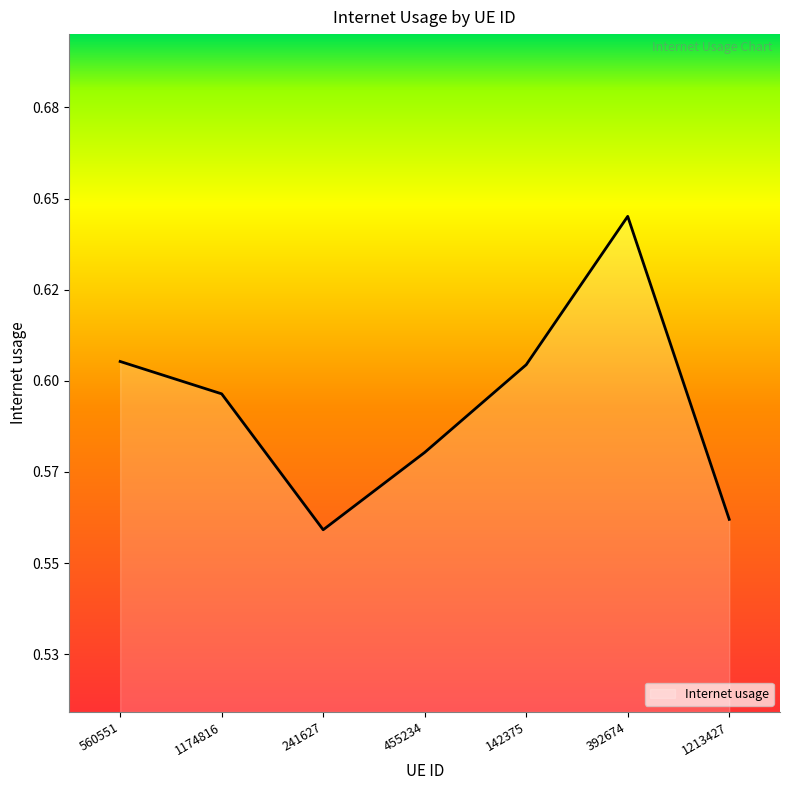

Is this an area chart (filled region under the line)?

Yes